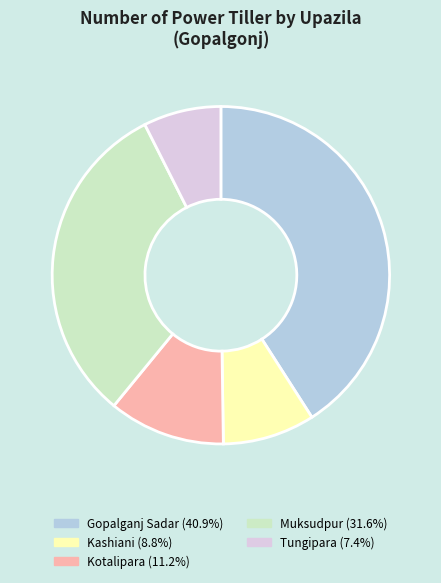

Is Kashiani the majority of the pie?

No